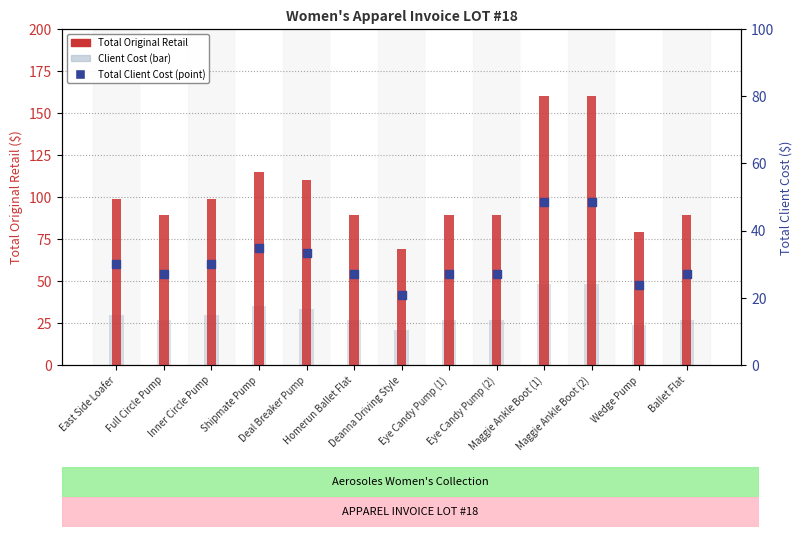

Which series contains the highest Y value?

TOTAL ORIGINAL RETAIL